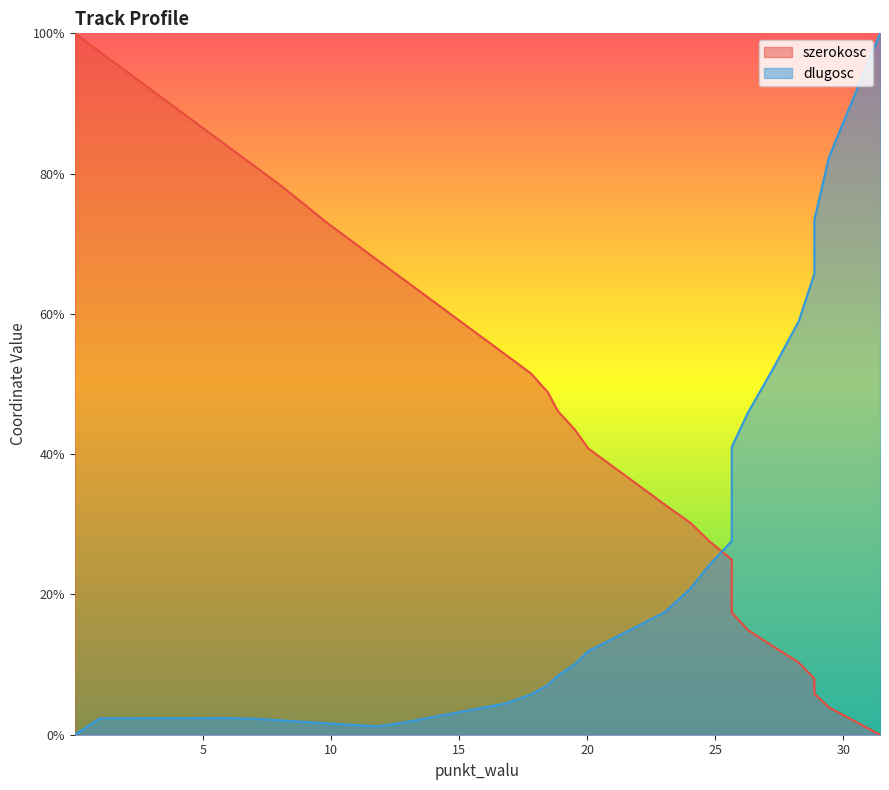

Reading right to left, transcribe all the data shown in this chart.

szerokosc: 0.0	2.0	3.9	5.9	8.0	10.3	12.6	14.9	17.4	19.9	22.4	25.0	27.6	30.2	32.8	35.5	38.1	40.8	43.5	46.2	48.8	51.5	54.2	56.9	59.6	62.3	65.0	67.7	70.4	73.1	75.8	78.5	81.2	83.9	86.6	89.3	92.0	94.7	97.4	100.0
dlugosc: 100.0	91.1	82.3	73.5	65.8	59.0	52.2	45.9	41.0	36.1	31.2	27.6	24.2	20.9	17.5	15.6	13.8	11.9	10.1	8.4	7.1	5.7	4.5	3.8	3.1	2.4	1.7	1.2	1.4	1.6	1.8	2.1	2.3	2.4	2.4	2.4	2.3	2.3	2.3	0.0